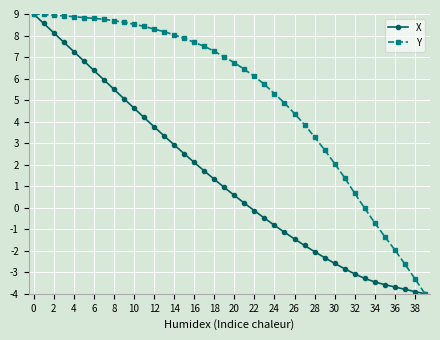

Rank the series by their average value, from lowest to highest.

X, Y